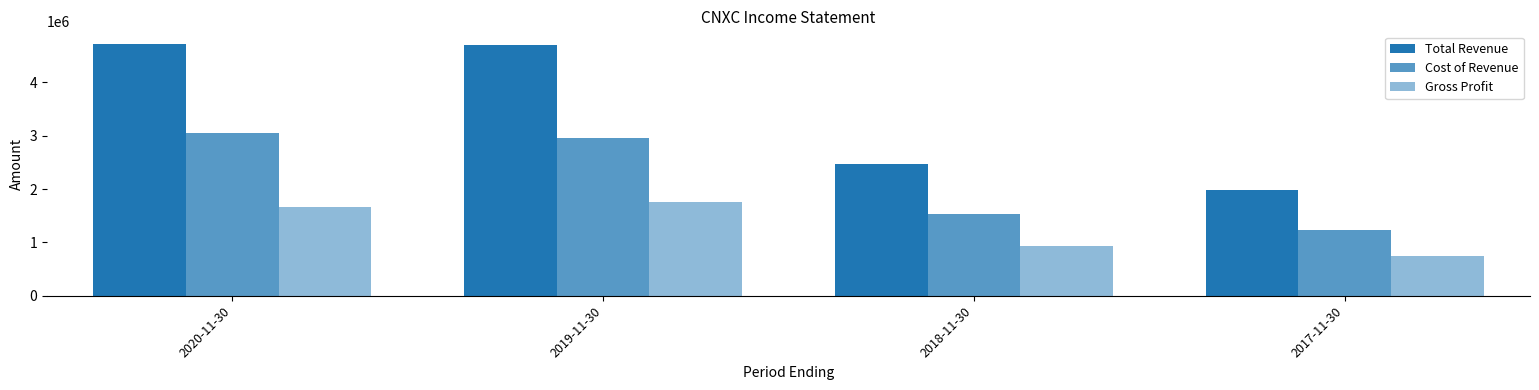

What is the sum of all Gross Profit values?

5096700